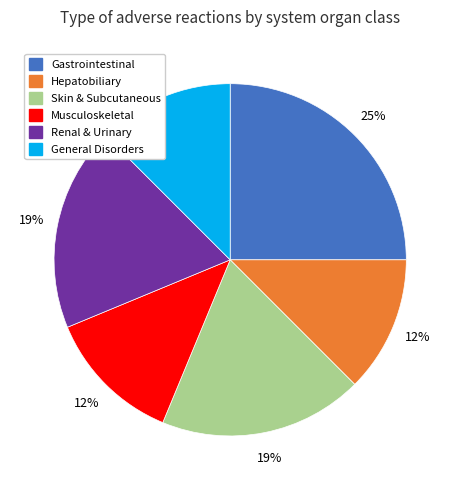

What percentage is the Renal & Urinary slice, to the nearest percent?

19%